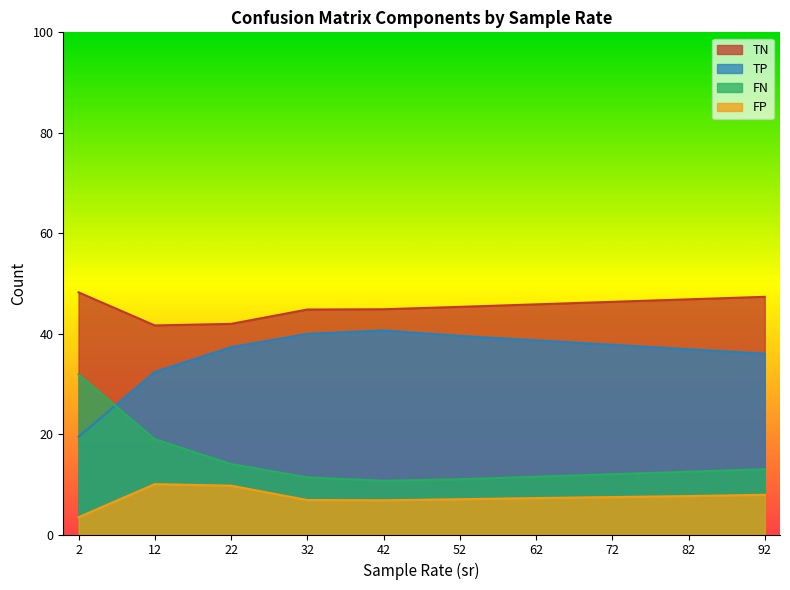

True or false: FP has a value of 1.0 at 32.

False